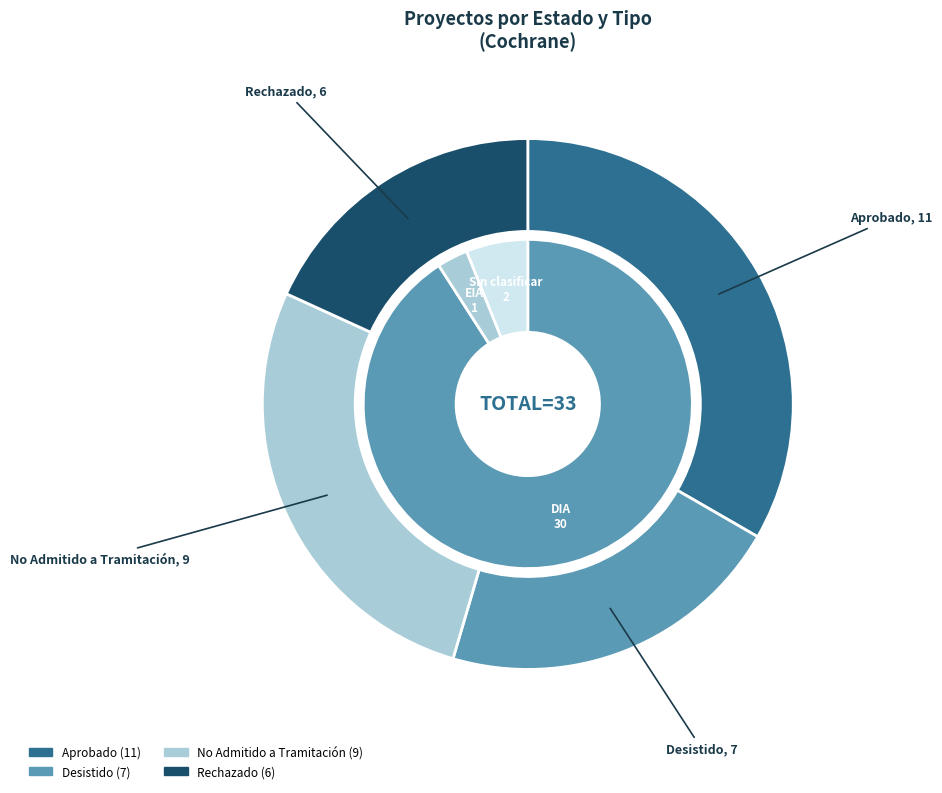

Does any single category account for the majority?

Yes